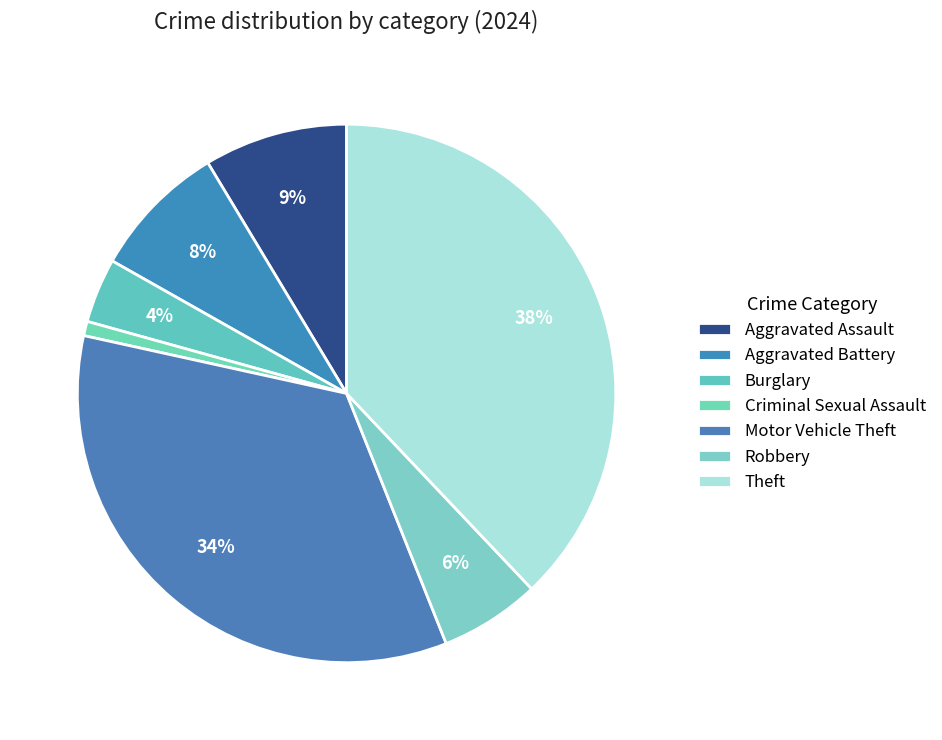

How many segments does this pie chart have?

7